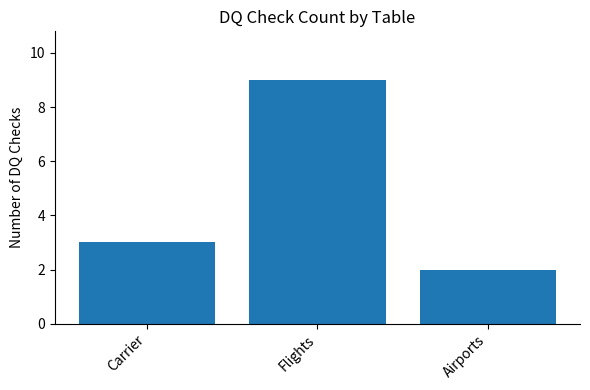

What position from the left is Flights?

2